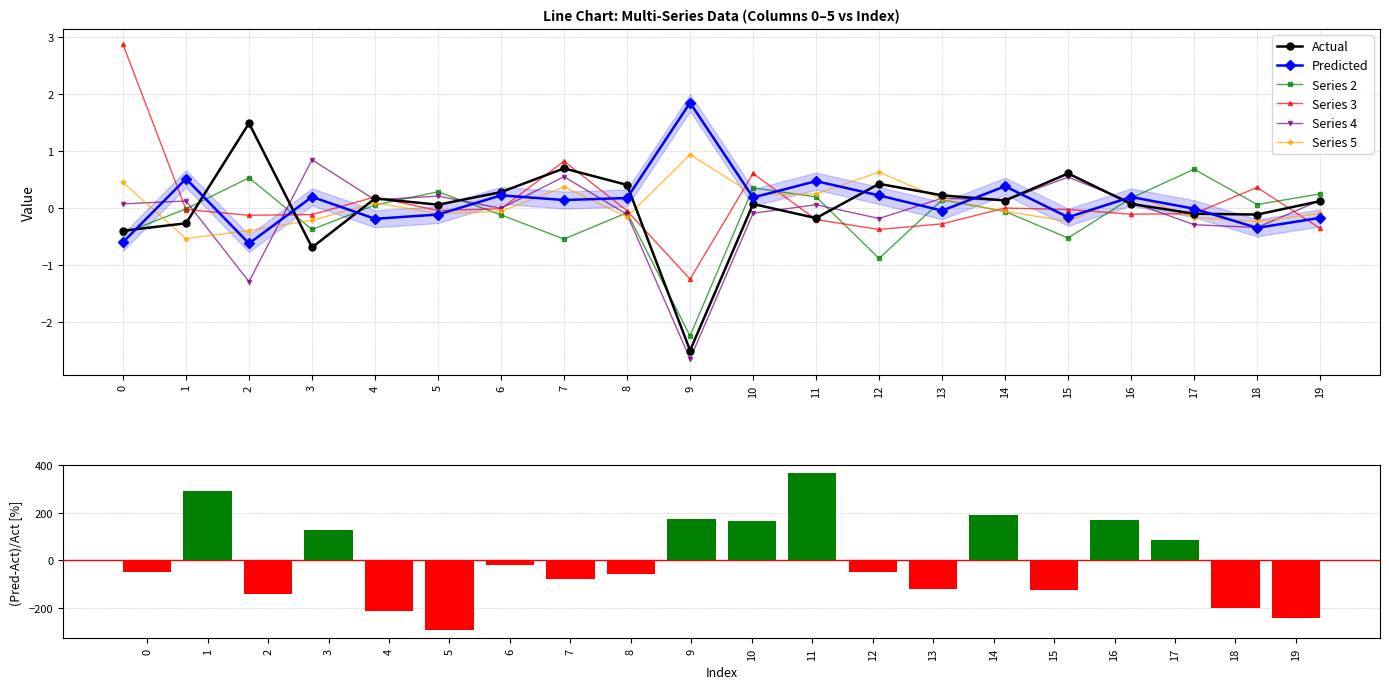

True or false: 3 has a value of -0.2 at 12.

False